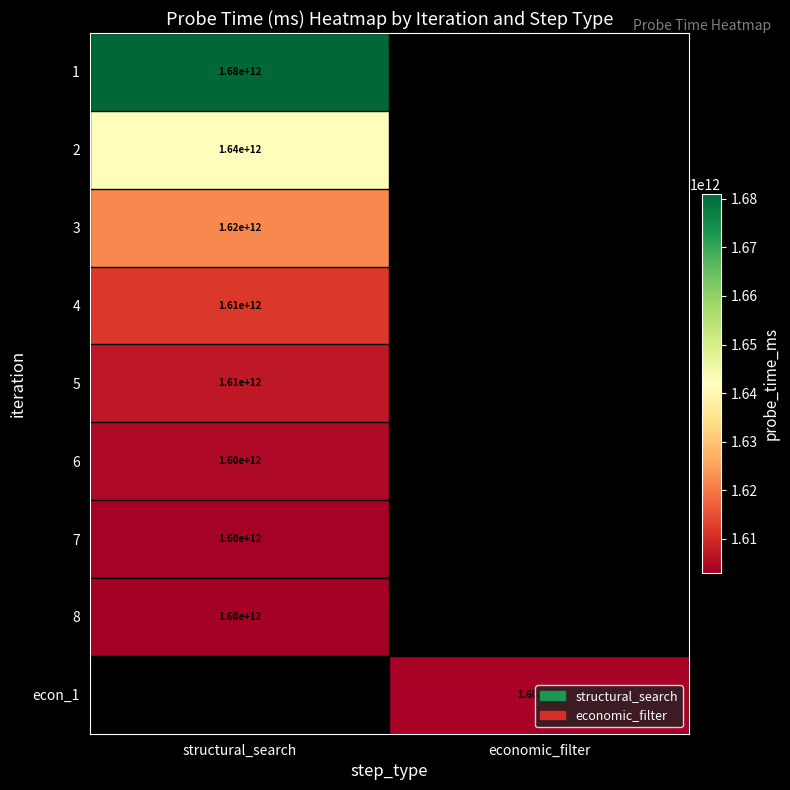

Is the value of 5 at structural_search greater than the value of 2 at structural_search?

No